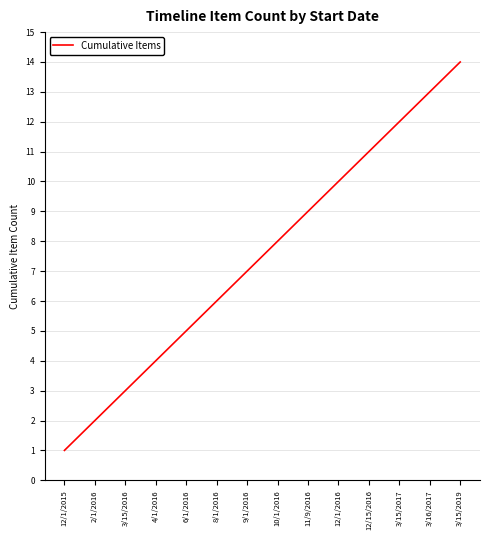

The chart shows a value of 16 at 12/15/2016. True or false?

False